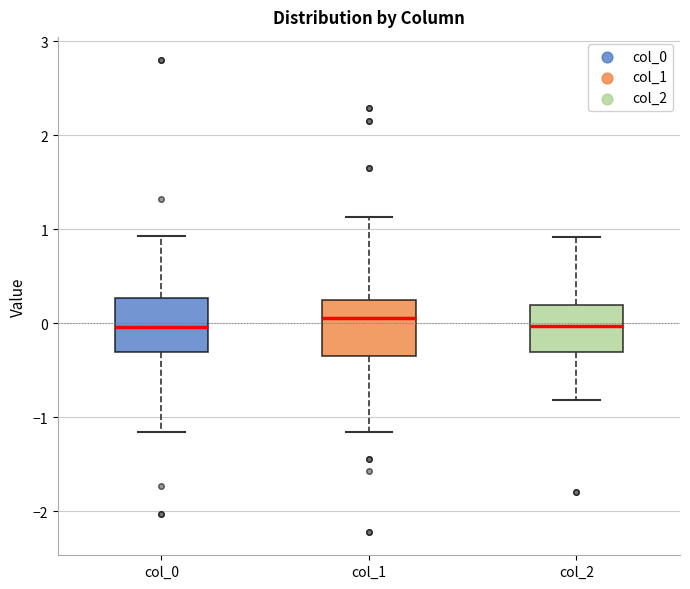

Where does the upper whisker of the box for col_0 end on the y-axis? The values are not printed on the chart, so give them approximately, as read against the axis.

0.9